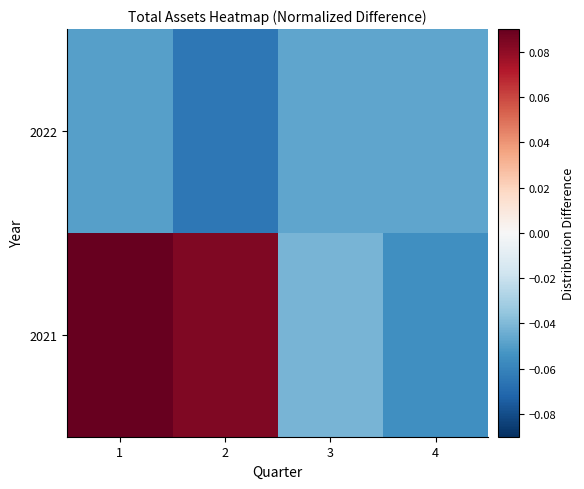

At which category is the sum across all series the highest?

1